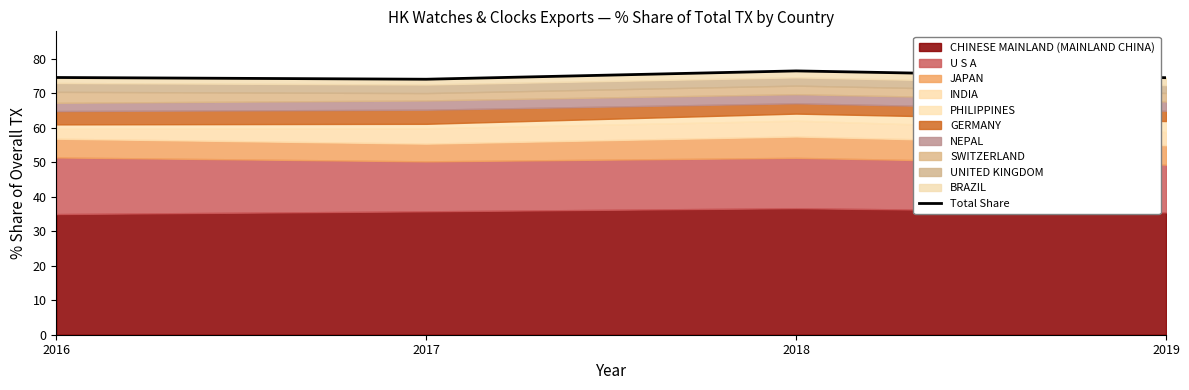

What is the difference between the maximum and minimum values?

2.4